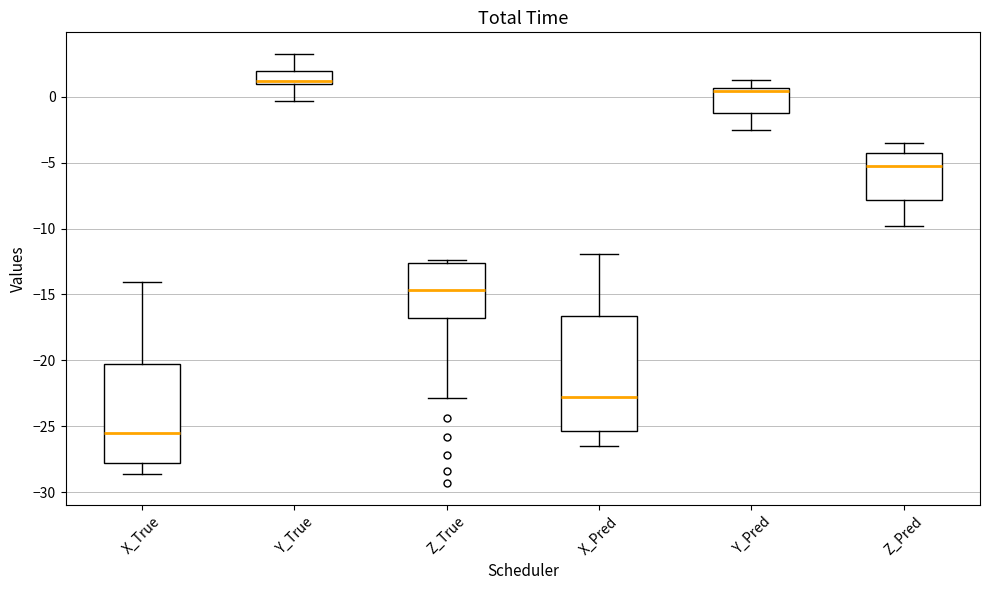

Which box's median line is the highest?

Y_True